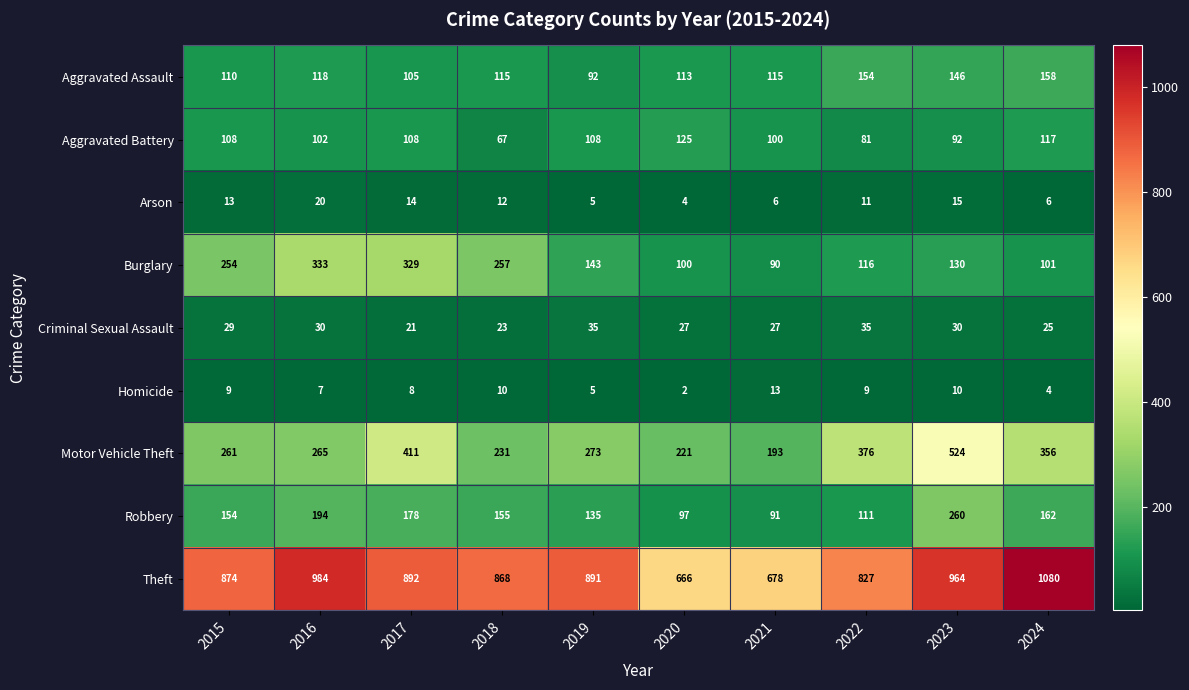

Read the Homicide value at 2018, to the nearest 5.

10